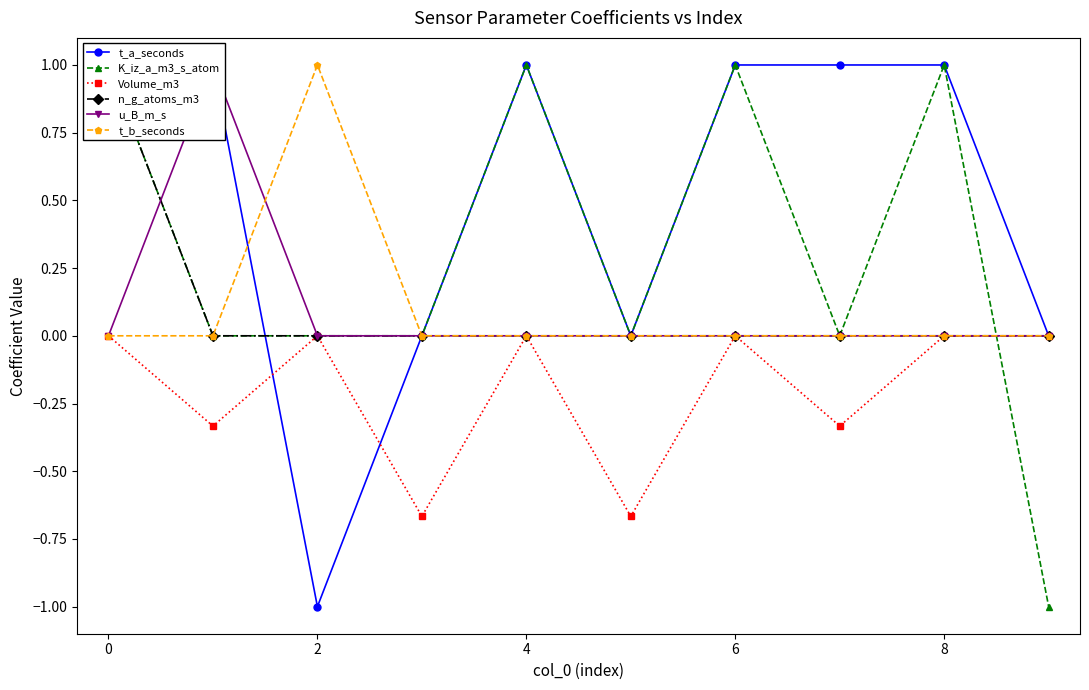

Reading left to right, transcribe all the data shown in this chart.

t_a_seconds: 1.0	1.0	-1.0	0.0	1.0	0.0	1.0	1.0	1.0	0.0
K_iz_a_m3_s_atom: 1.0	0.0	0.0	0.0	1.0	0.0	1.0	0.0	1.0	-1.0
Volume_m3: 0.0	-0.3	0.0	-0.7	0.0	-0.7	0.0	-0.3	0.0	0.0
n_g_atoms_m3: 1.0	0.0	0.0	0.0	0.0	0.0	0.0	0.0	0.0	0.0
u_B_m_s: 0.0	1.0	0.0	0.0	0.0	0.0	0.0	0.0	0.0	0.0
t_b_seconds: 0.0	0.0	1.0	0.0	0.0	0.0	0.0	0.0	0.0	0.0